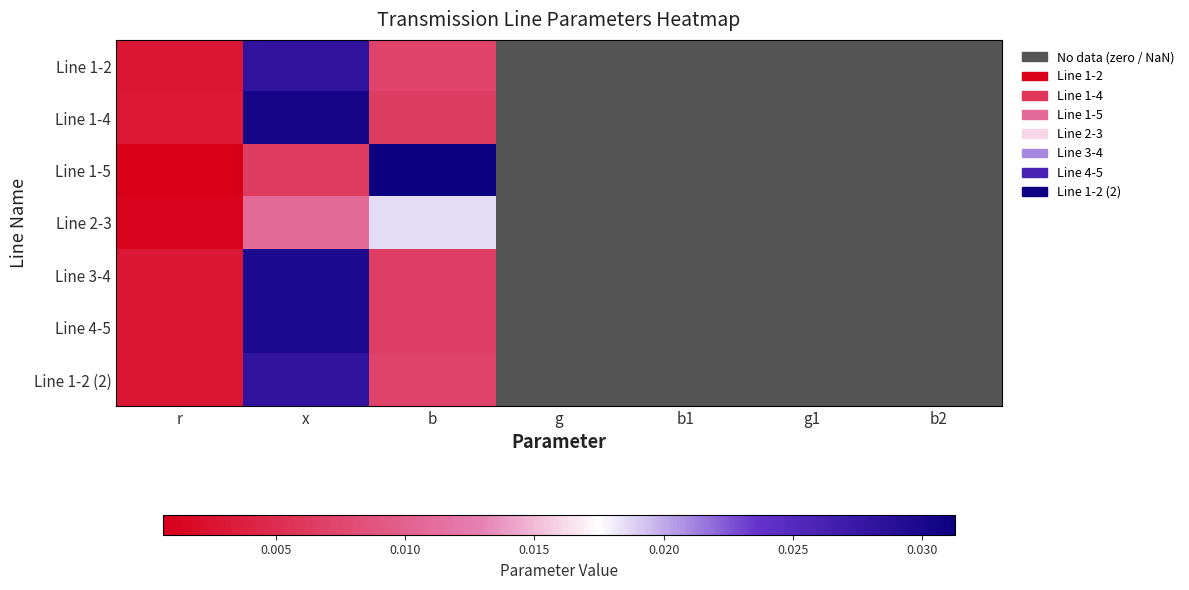

Which series has the largest range (max minus min)?

Line 1-5